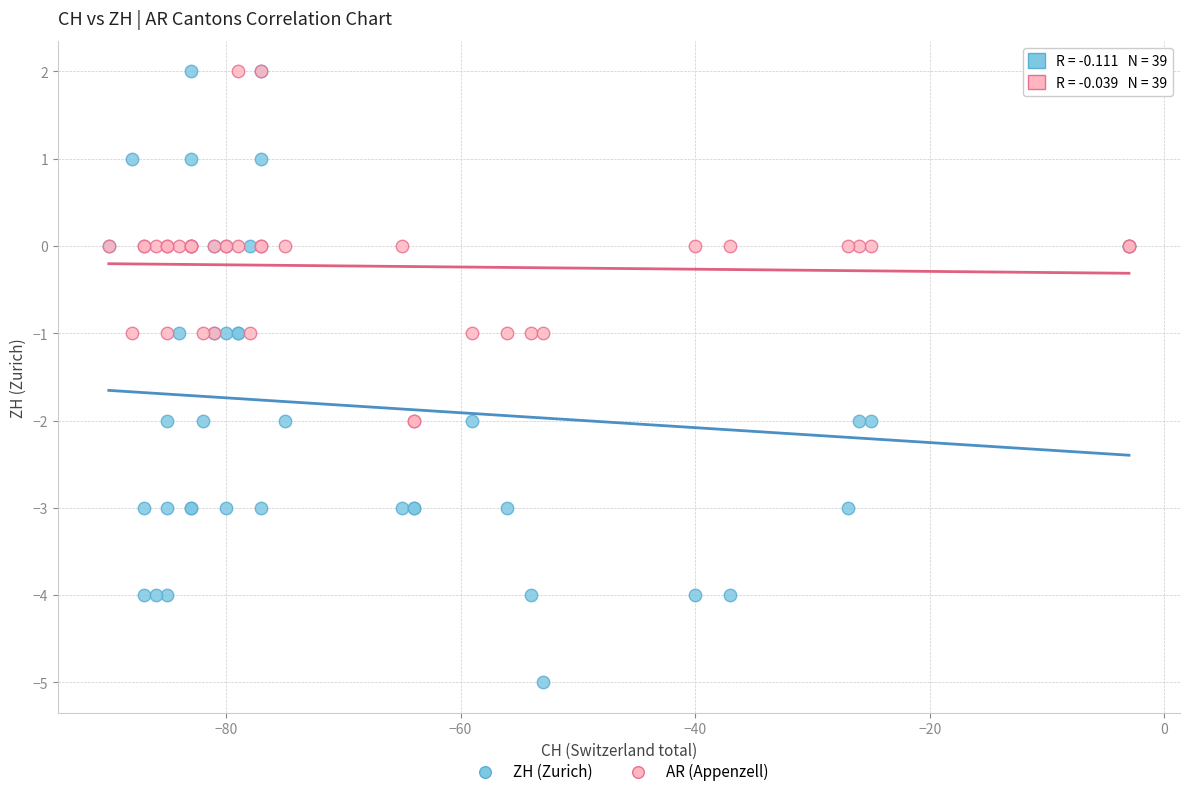

What are all the series names shown in the legend?

ZH (Zurich), AR (Appenzell)